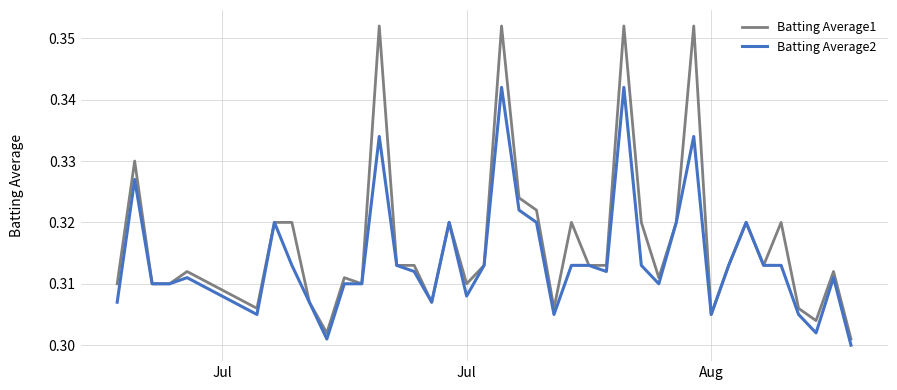

Which series has the widest spread of values?

Batting Average1